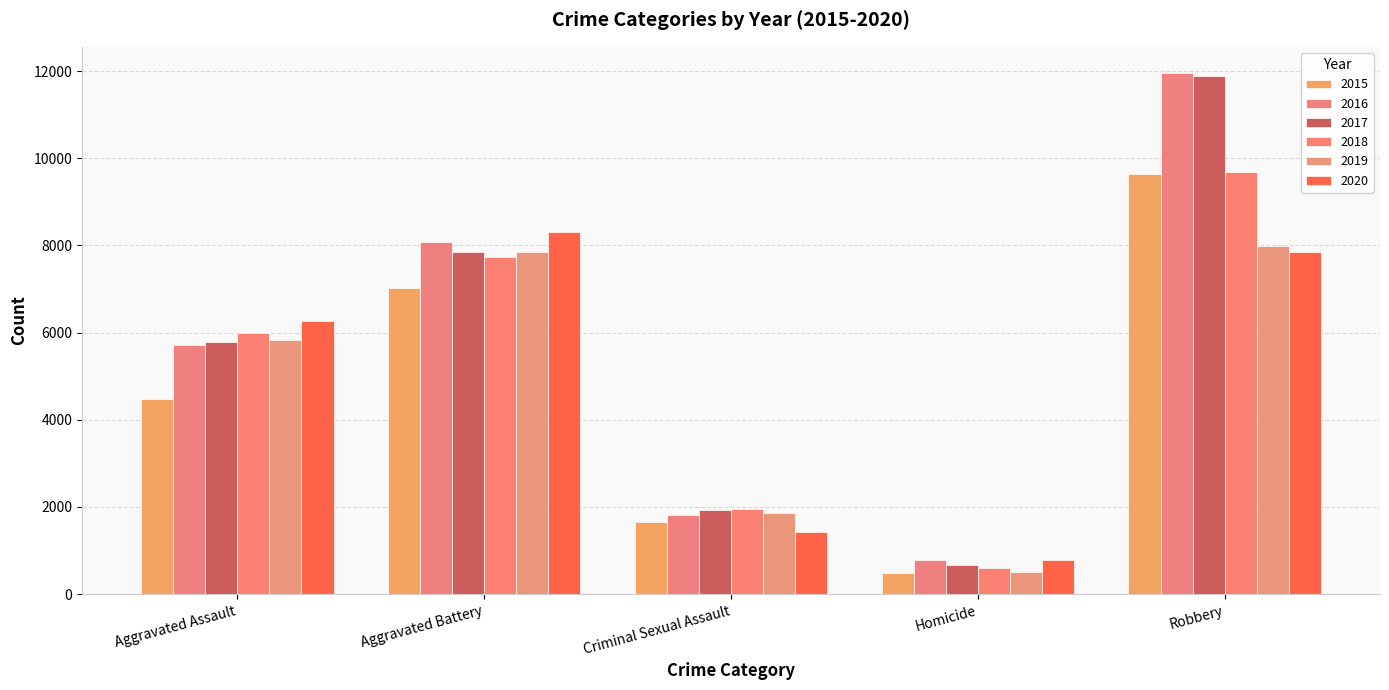

At which category does the chart reach its peak across all series?

Robbery